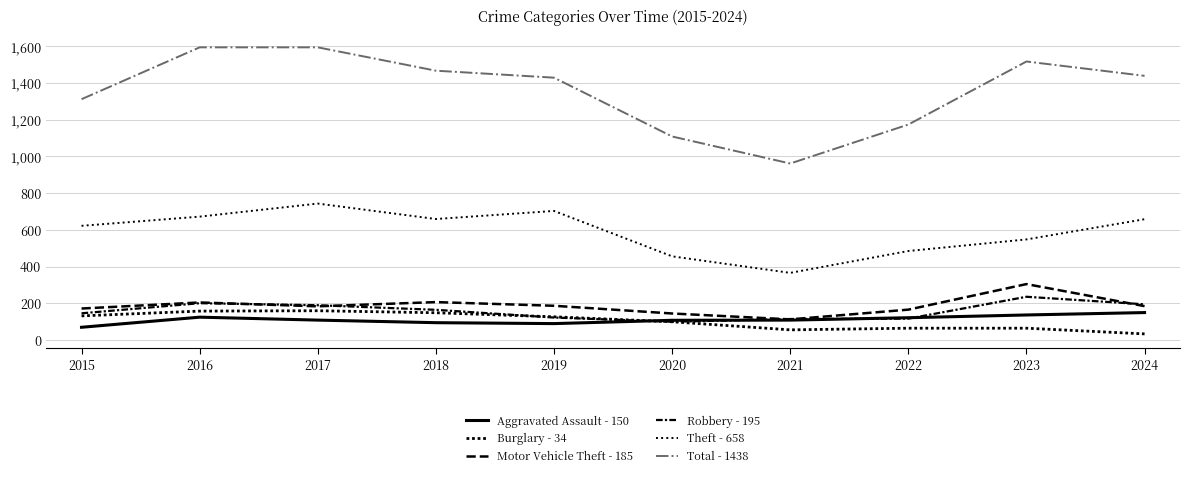

Reading left to right, transcribe all the data shown in this chart.

Aggravated Assault - 150: 70	125	109	95	90	108	109	122	137	150
Burglary - 34: 132	158	160	149	127	100	56	65	65	34
Motor Vehicle Theft - 185: 172	205	184	207	187	145	113	166	305	185
Robbery - 195: 146	201	190	165	123	100	115	117	236	195
Theft - 658: 622	672	743	659	703	456	366	485	548	658
Total - 1438: 1311	1593	1593	1466	1428	1108	961	1173	1516	1438